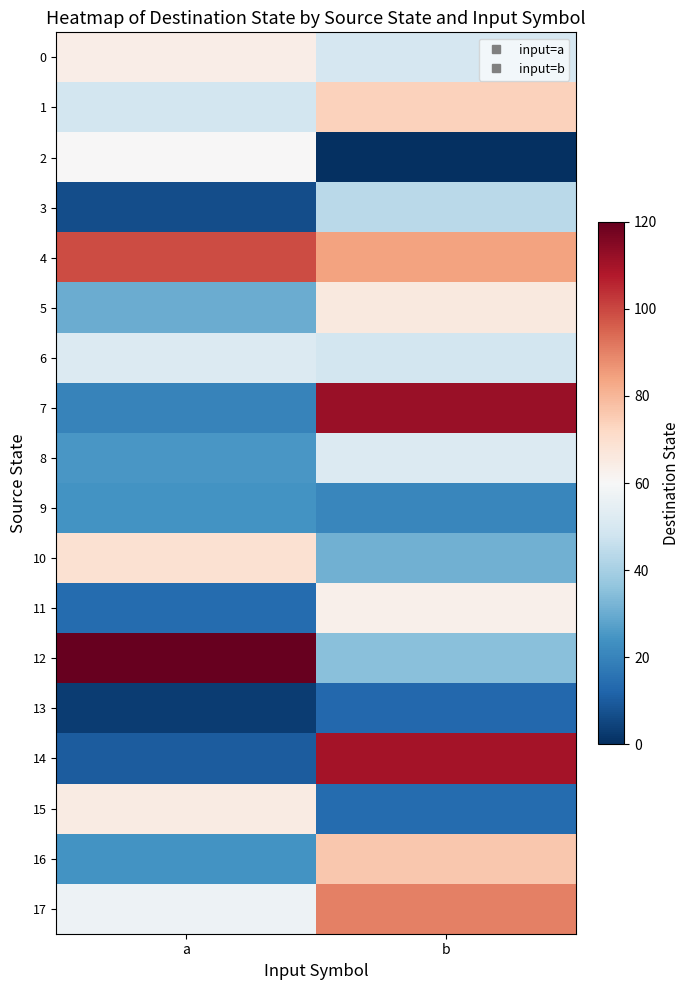

Reading left to right, extract all data points from this chart.

0: a=64	b=50
1: a=49	b=74
2: a=60	b=0
3: a=7	b=44
4: a=99	b=84
5: a=30	b=66
6: a=52	b=49
7: a=20	b=112
8: a=25	b=52
9: a=24	b=21
10: a=69	b=31
11: a=14	b=63
12: a=120	b=35
13: a=3	b=13
14: a=10	b=110
15: a=65	b=14
16: a=24	b=76
17: a=57	b=90